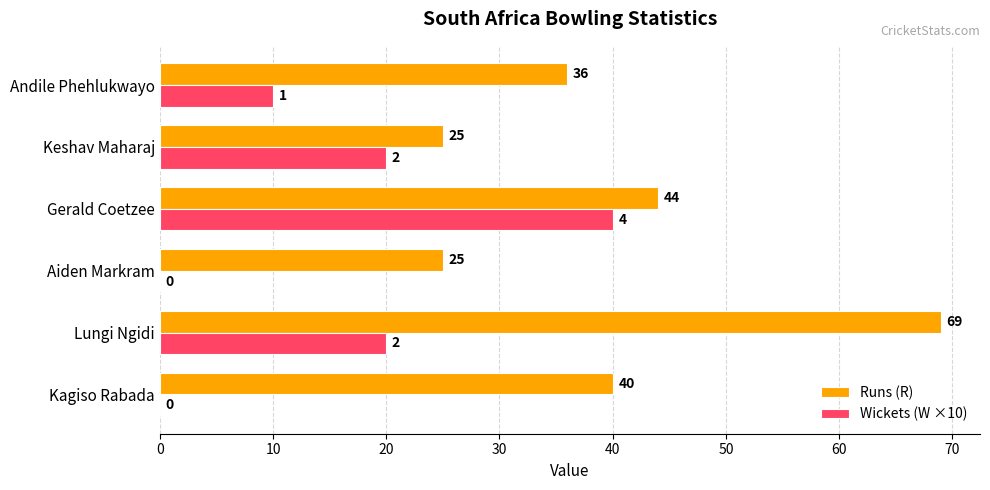

What is the highest value of the Runs (R) series?

69